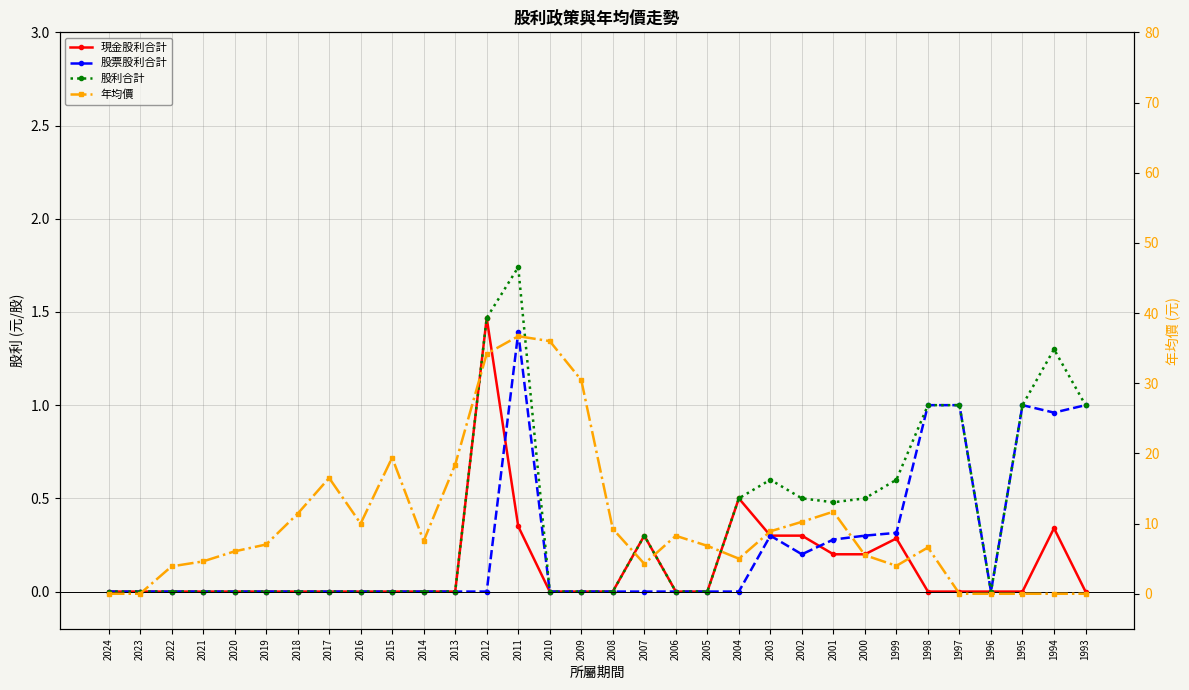

Which series has the largest total across all categories?

年均價